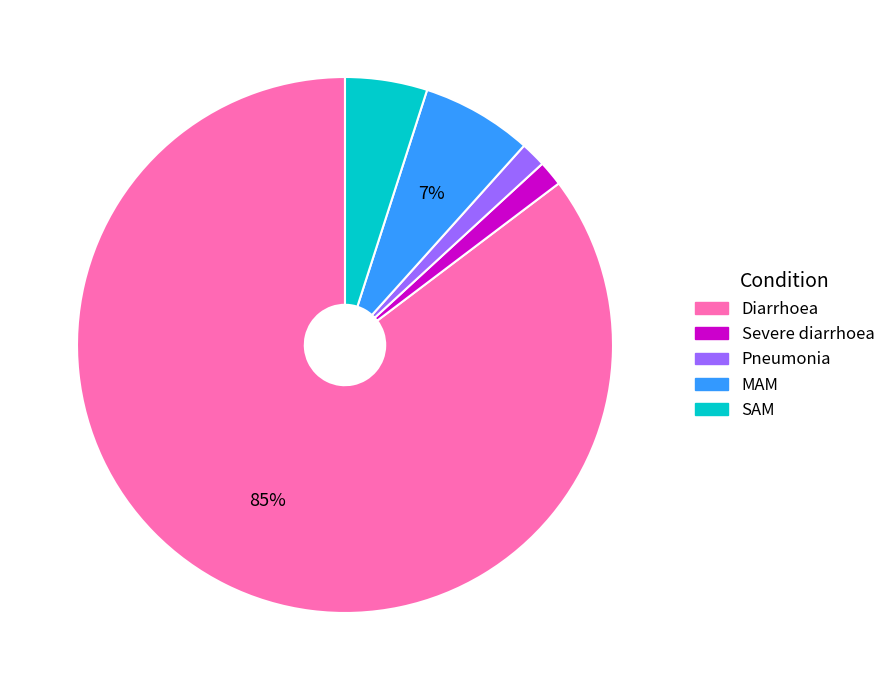

To the nearest percent, what is the average slice percentage?

20%